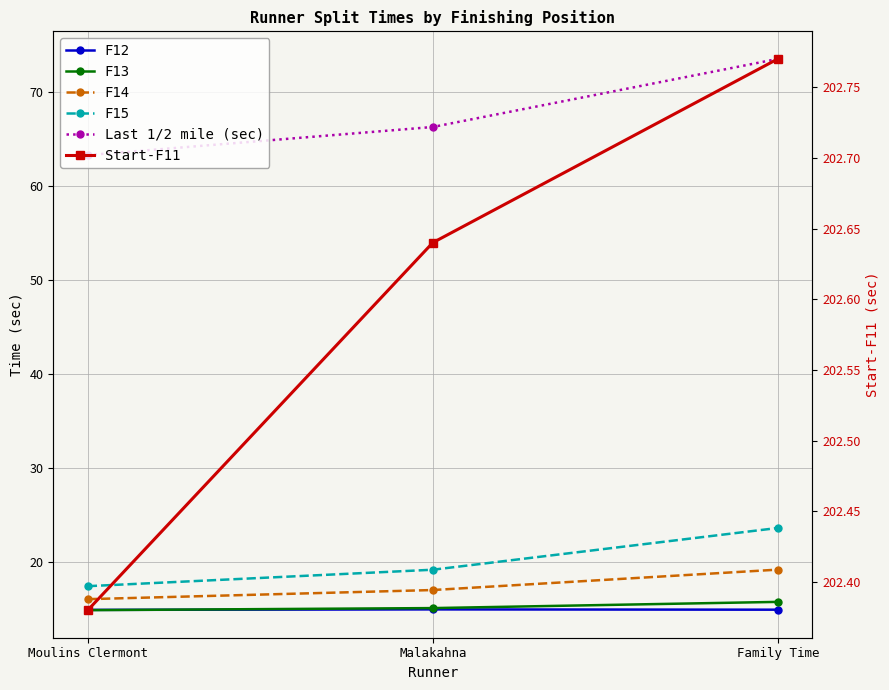

Does the chart have visible grid lines?

Yes